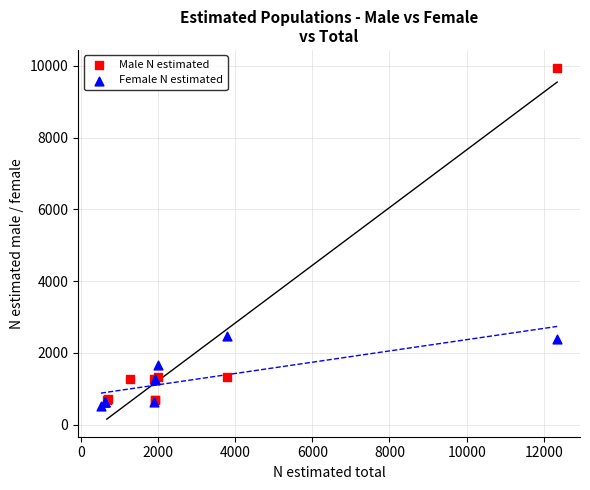

Which series reaches the maximum Y coordinate?

Male N estimated